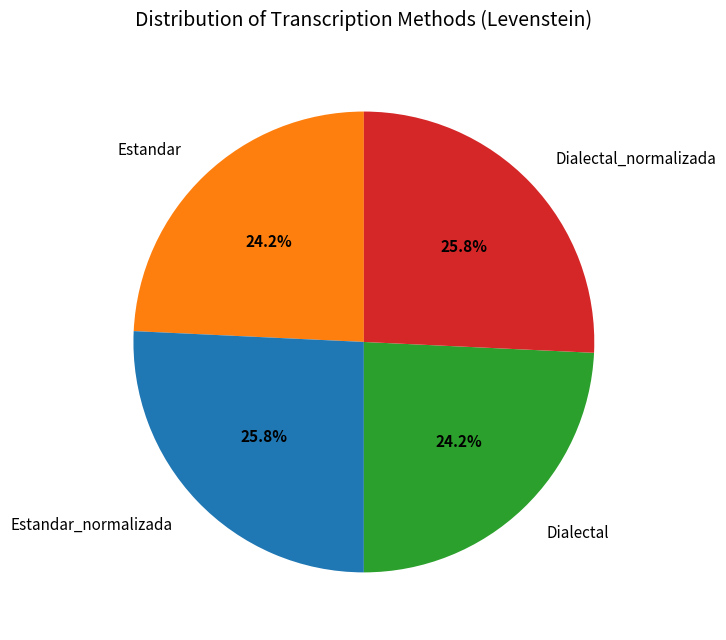

True or false: Estandar accounts for 12% of the total.

False